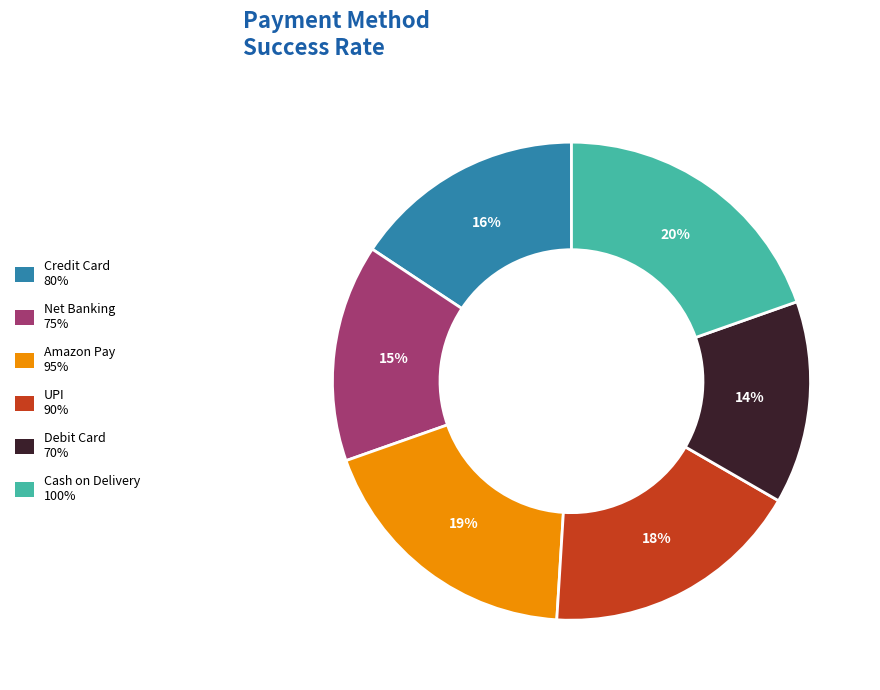

How many segments does this pie chart have?

6